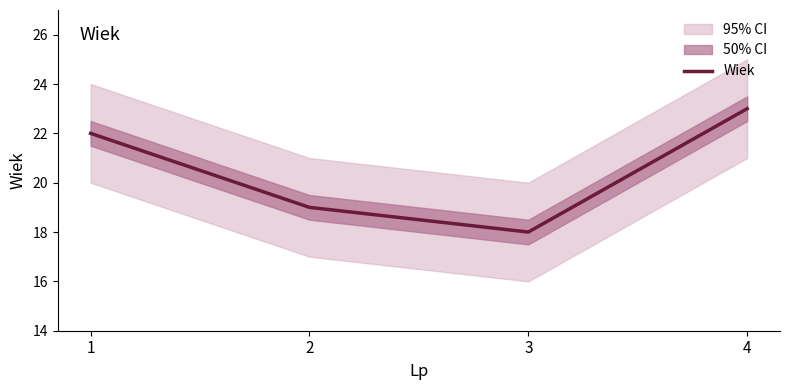

What is the value of the 3rd point from the left?

18